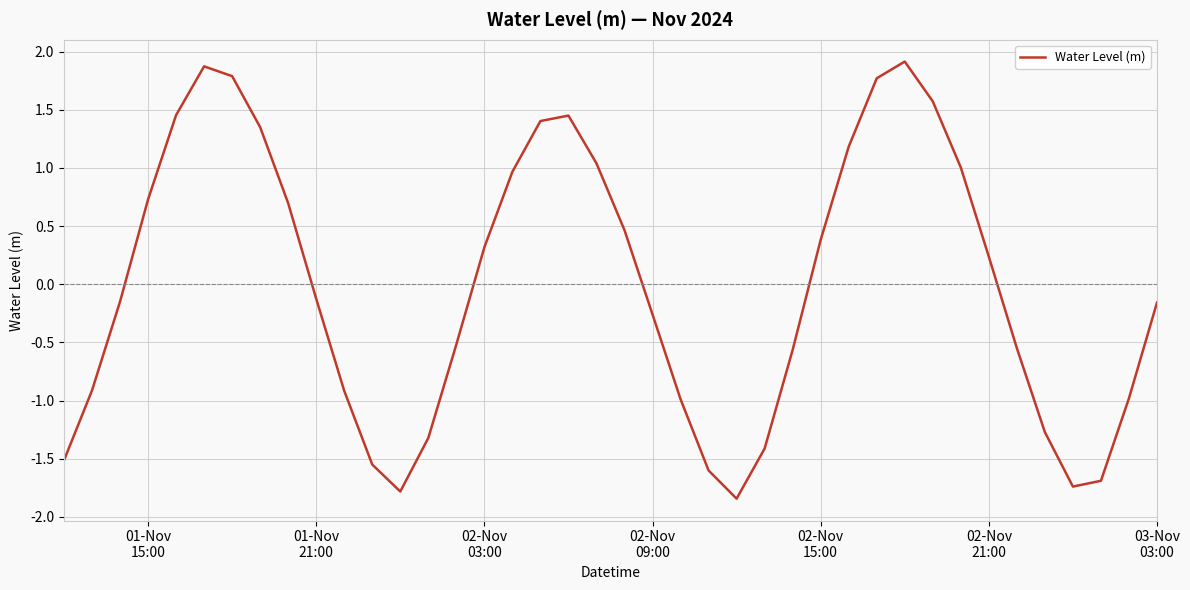

What is the maximum value shown in the chart?

1.9